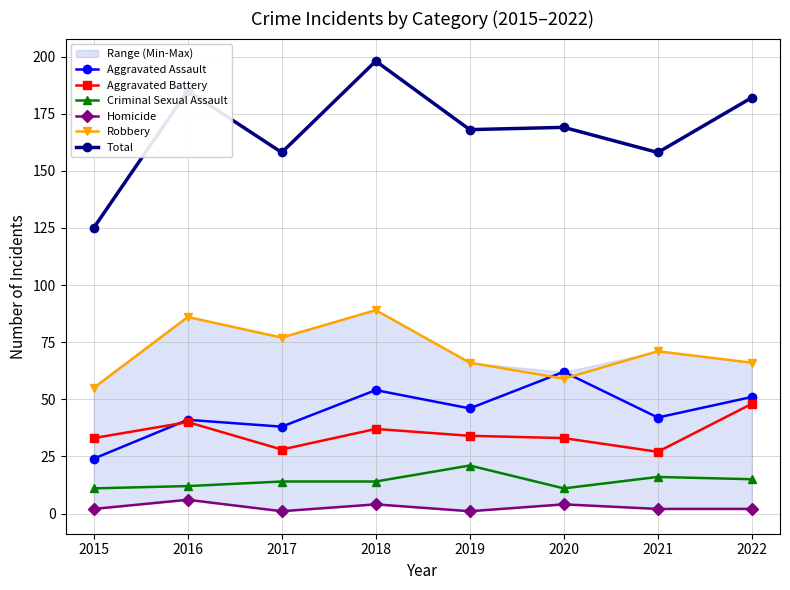

What is the difference between the maximum and minimum values in the Total series?

73